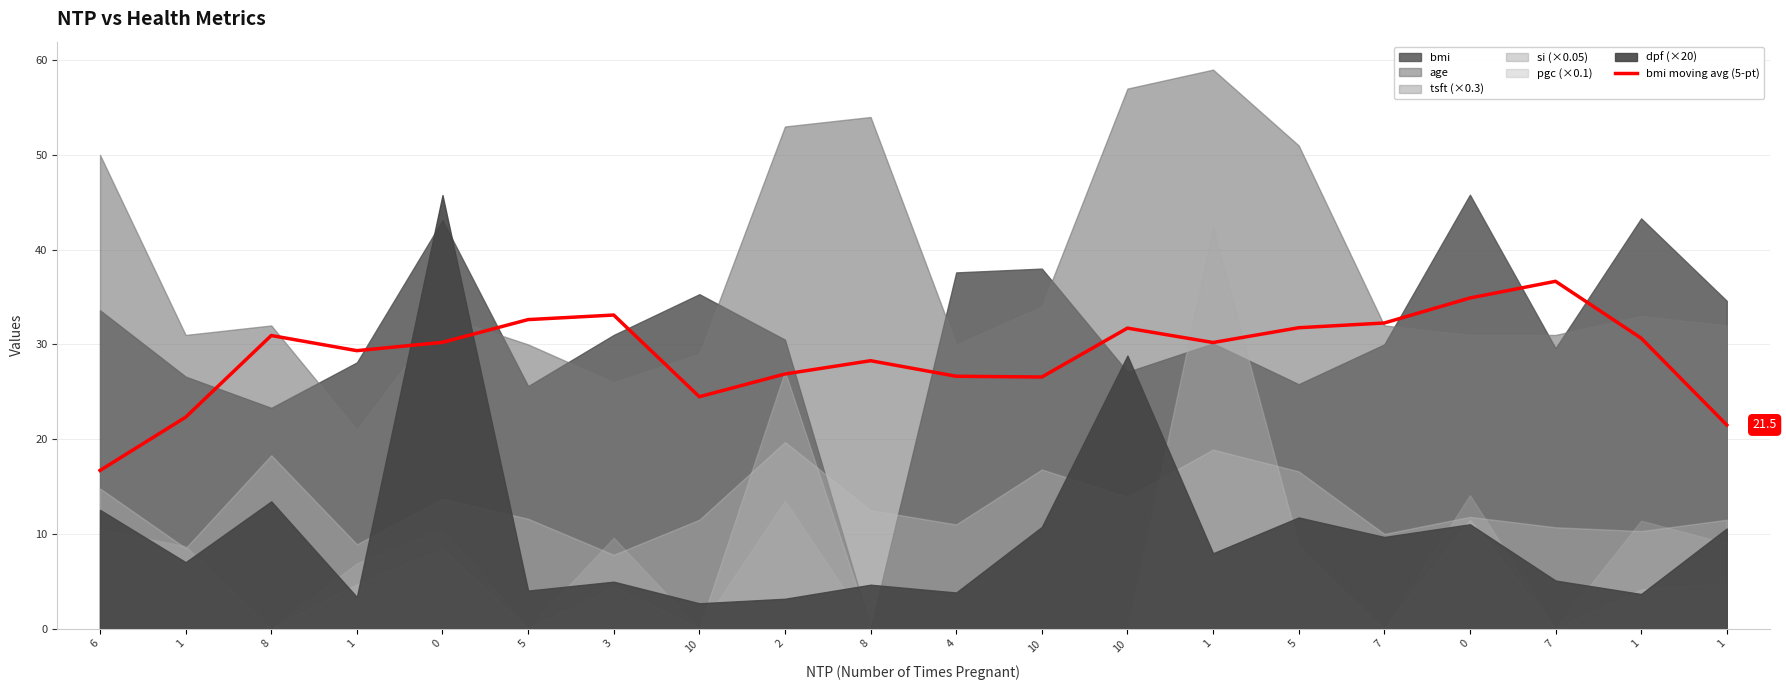

Approximately how many times larger is the value at 1 compared to 1?

1.0